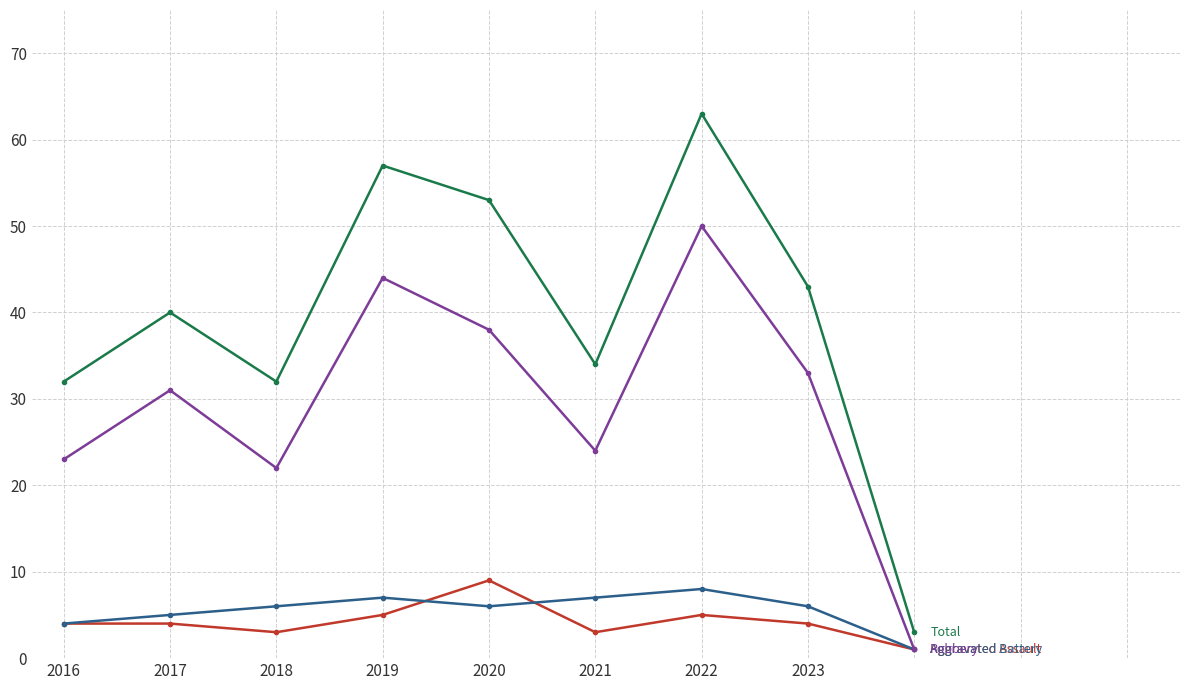

What is the maximum value shown in the chart?

63